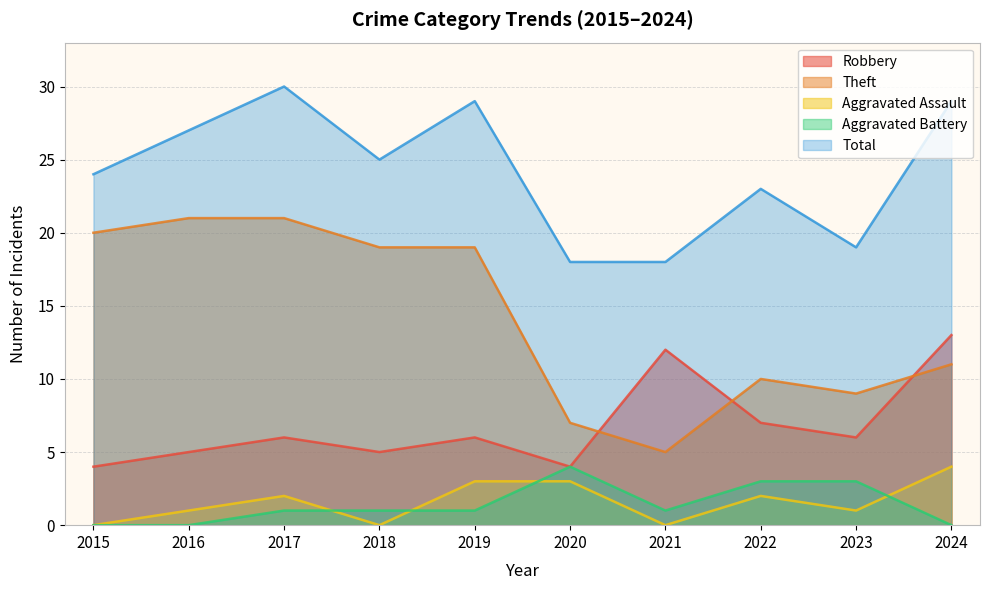

Rank the series at 2023 from lowest to highest value.

Aggravated Assault, Aggravated Battery, Robbery, Theft, Total